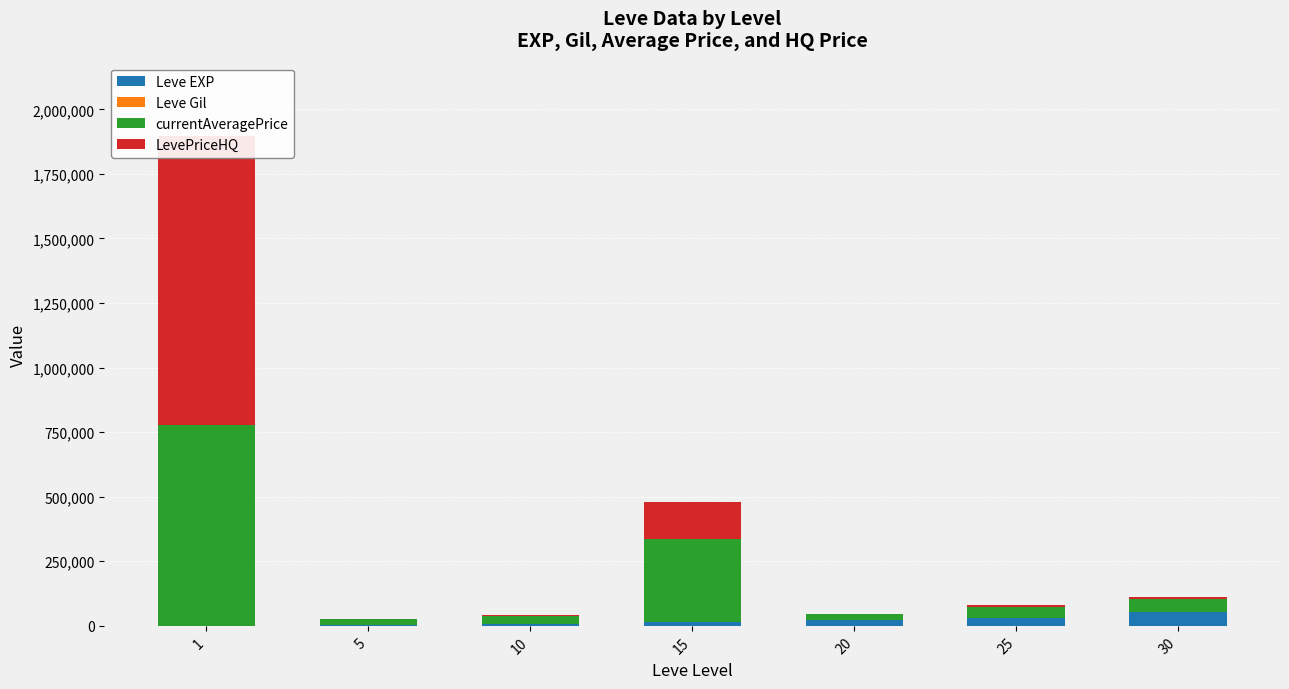

Rank the series by their maximum value, from lowest to highest.

Leve Gil, Leve EXP, currentAveragePrice, LevePriceHQ